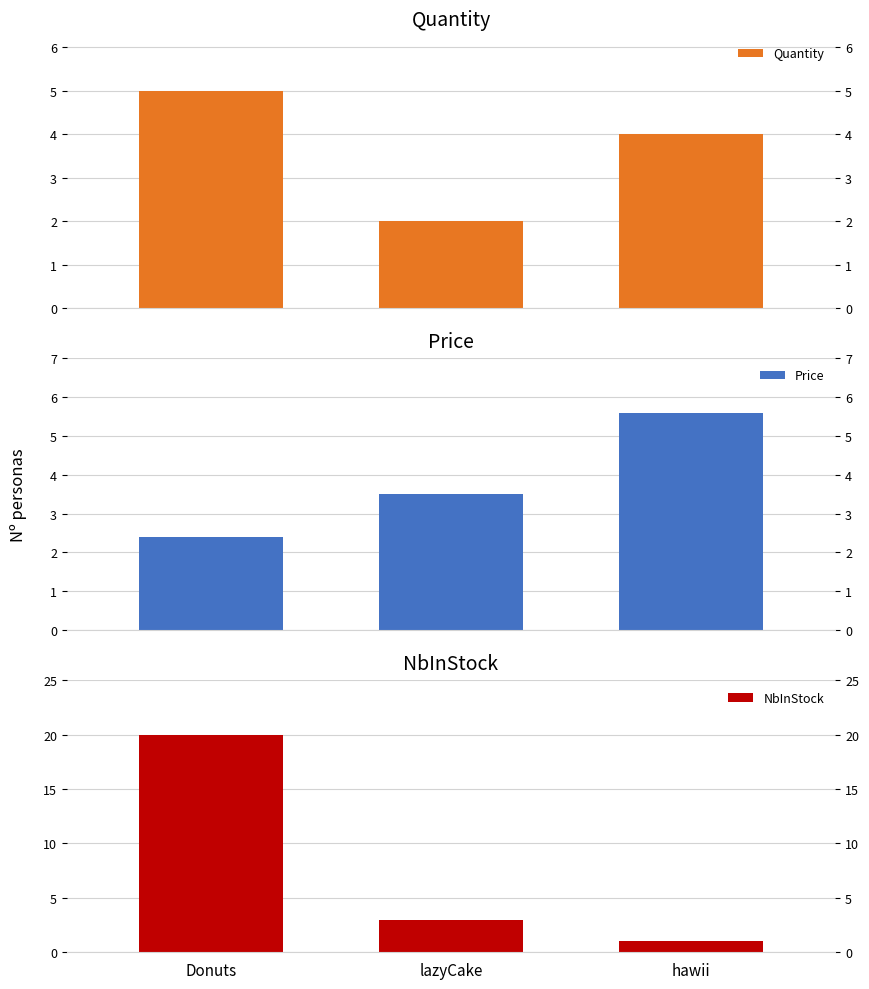

Which series changed the most between lazyCake and hawii?

Price